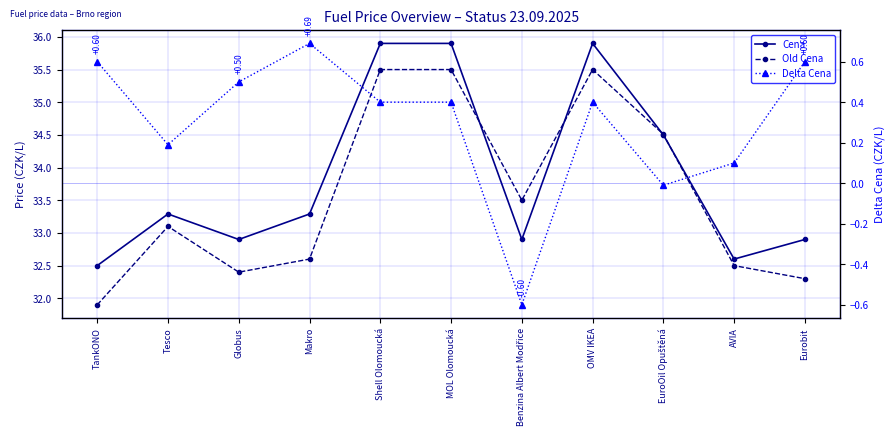

Is this an area chart (filled region under the line)?

No